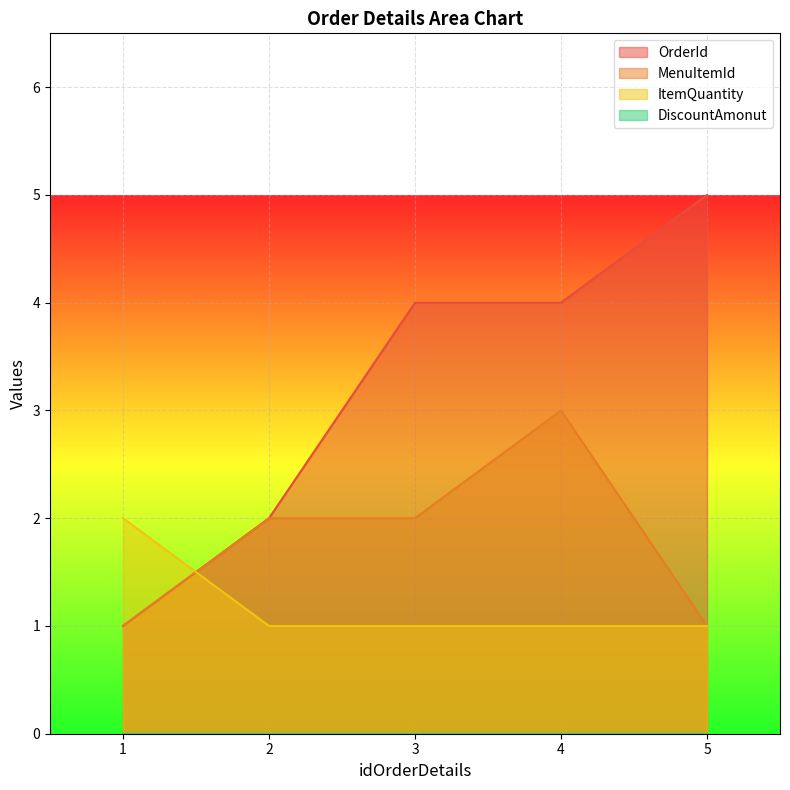

Rank the series at 5 from highest to lowest value.

OrderId, MenuItemId, ItemQuantity